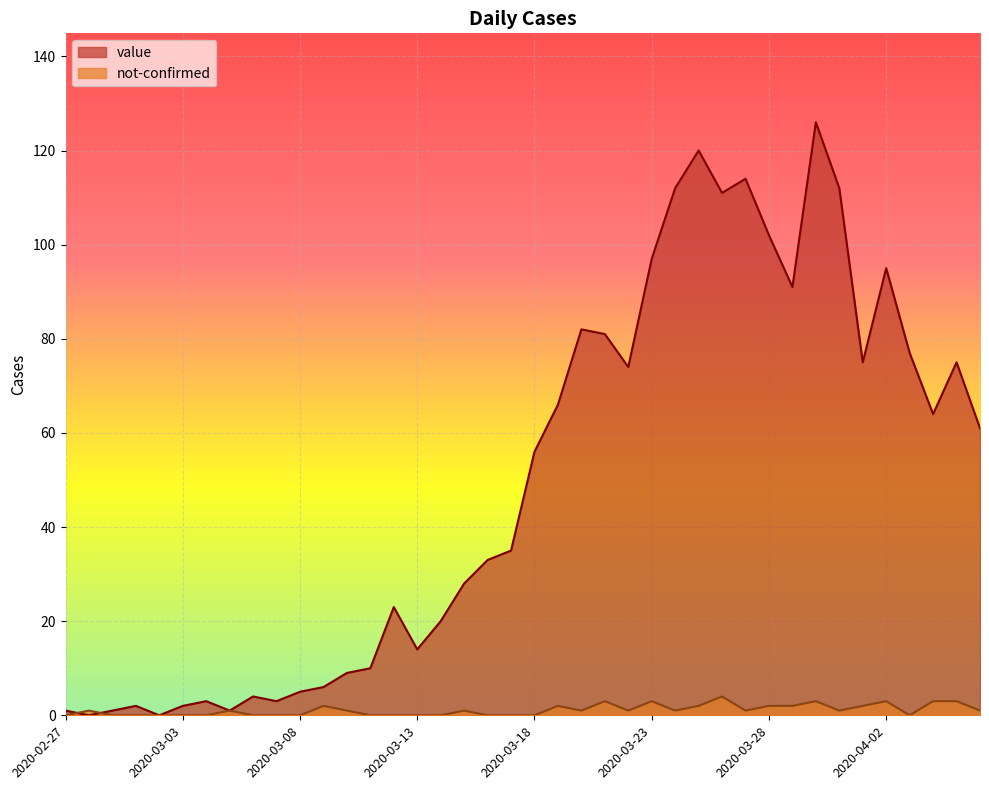

Between which two adjacent categories do value and not-confirmed first intersect?

2020-02-27 and 2020-02-28